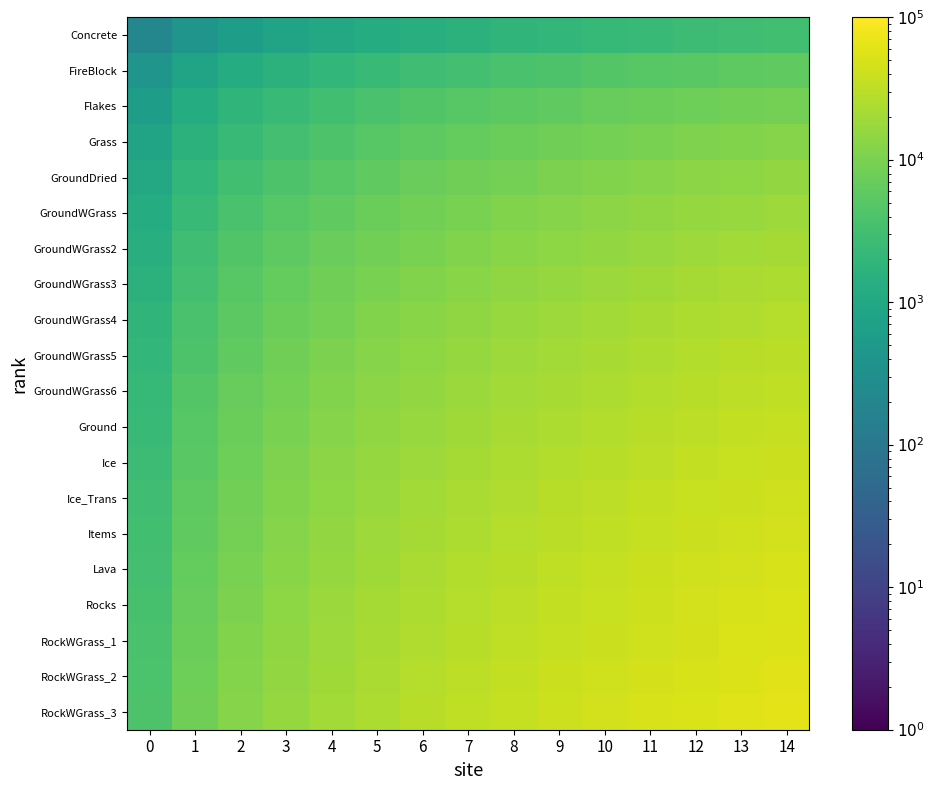

What is the total value across all series at 7?

344064.0